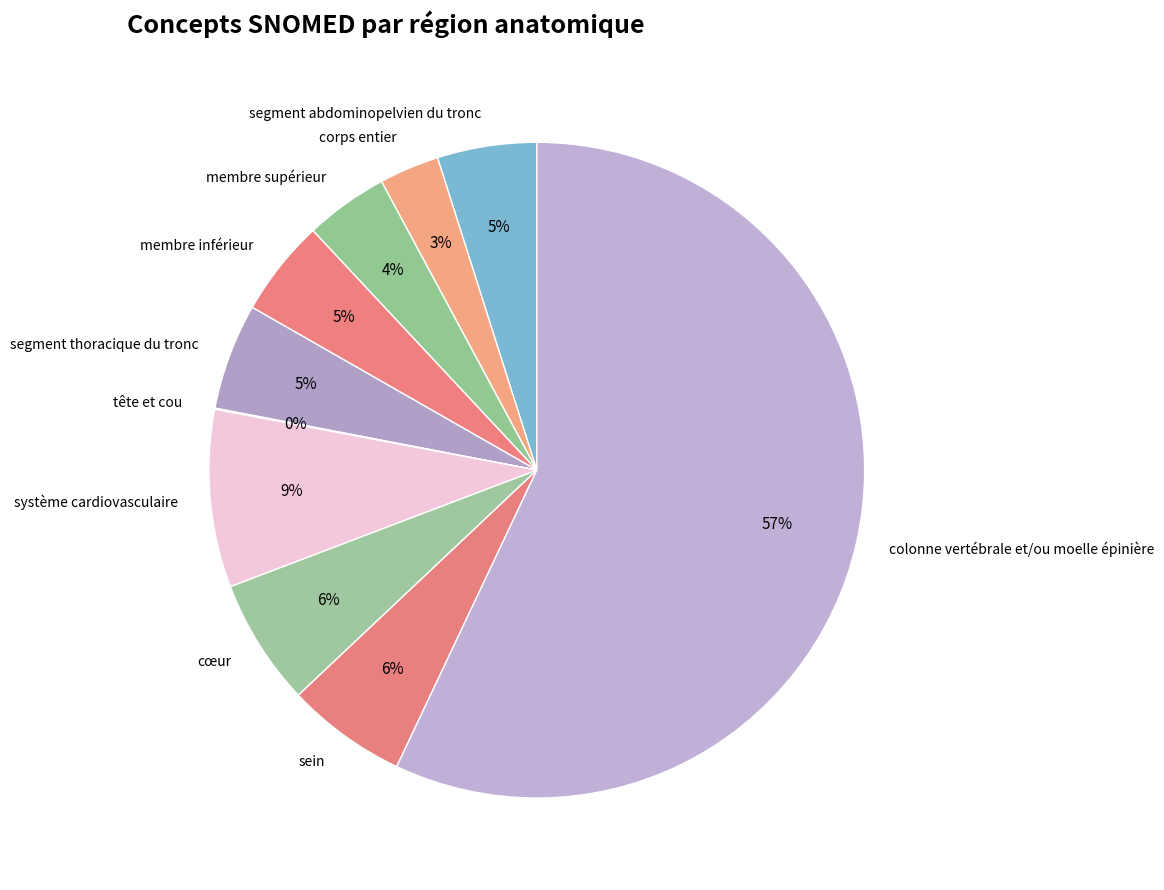

What is the largest slice in the pie chart?

colonne vertébrale et/ou moelle épinière